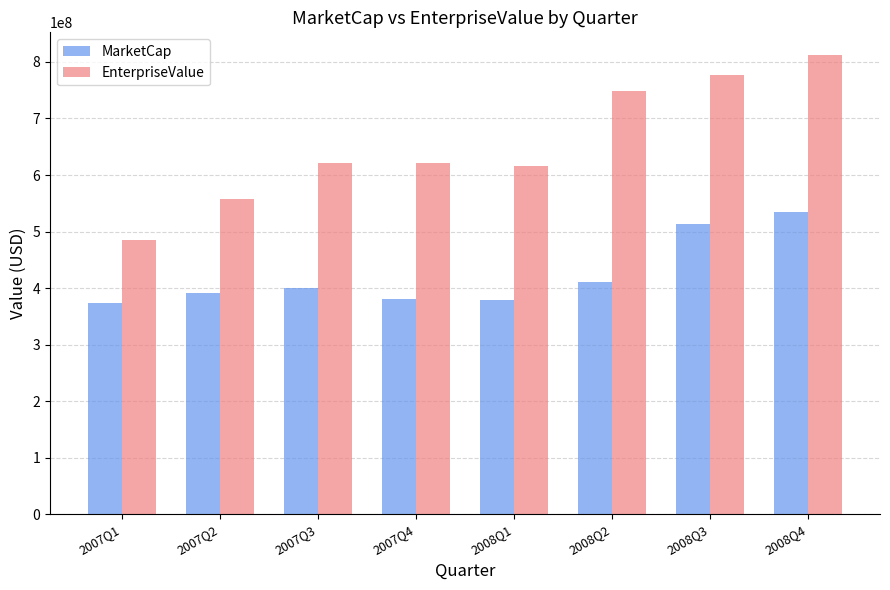

Are the bars grouped side by side (vs. stacked)?

Yes